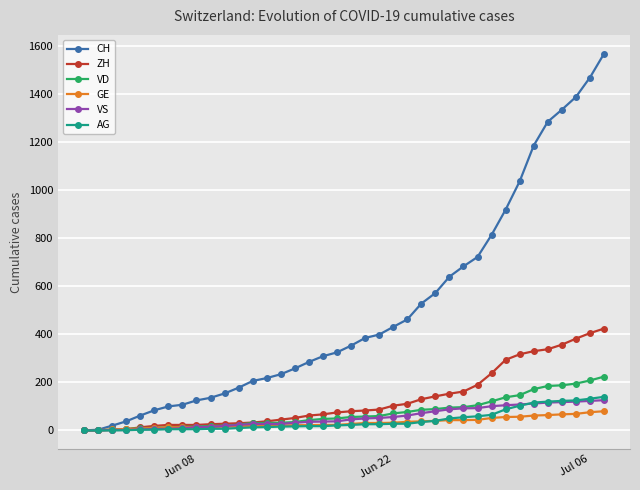

How many data points does each series have?

38